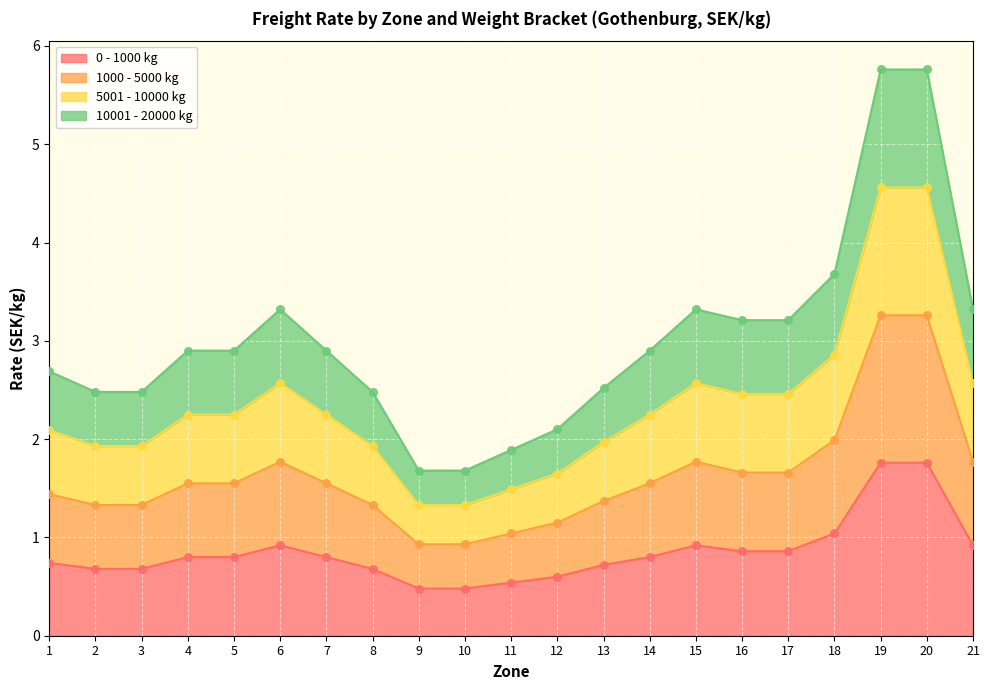

Is the value of 0 - 1000 kg at 2 greater than the value of 5001 - 10000 kg at 4?

No